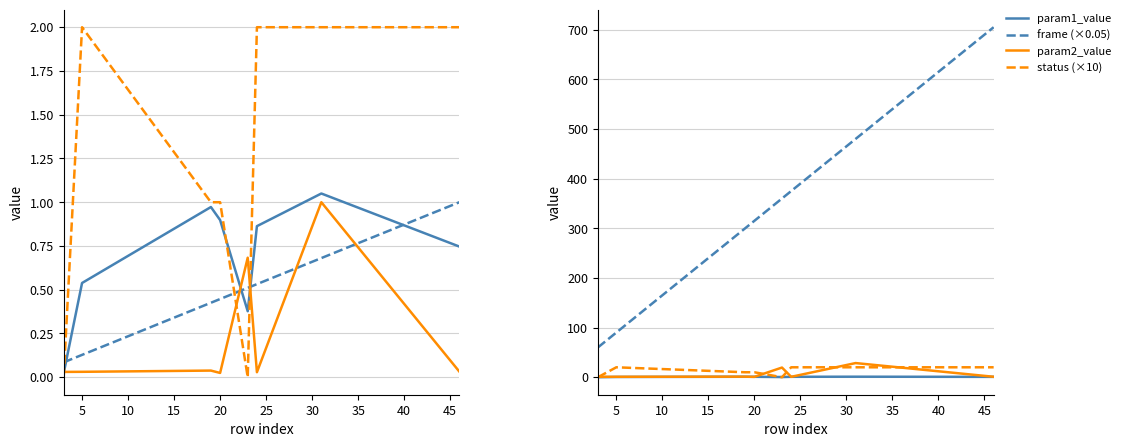

What is the sum of the param2_value values at 24 and 31?

1.0